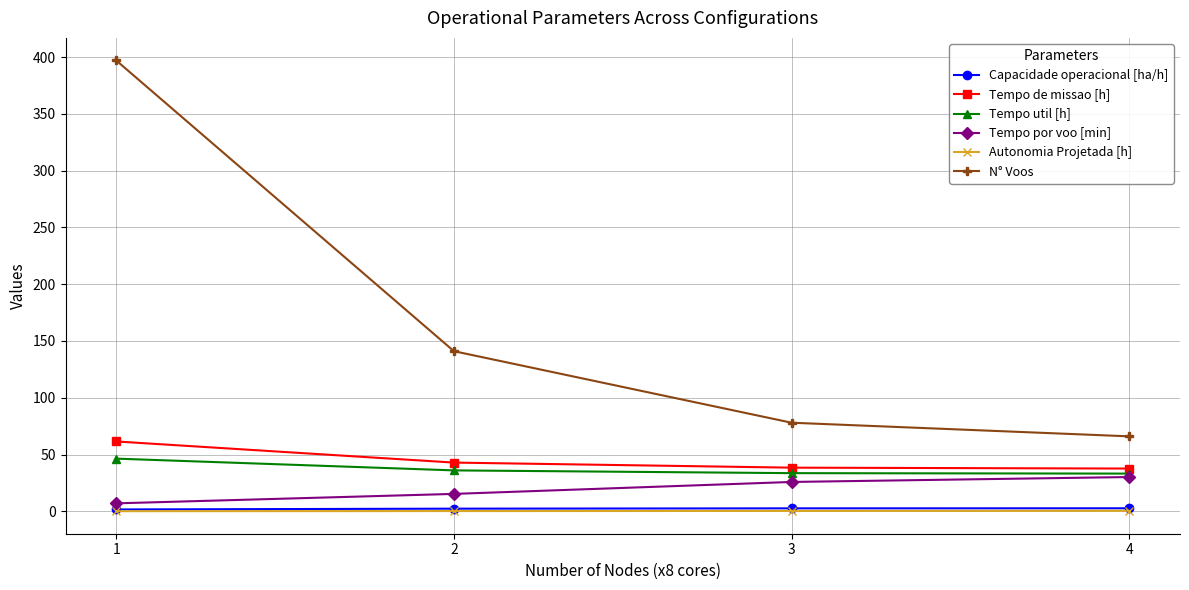

What is the value of the Tempo de missao [h] point at the 3rd from the left?

38.4